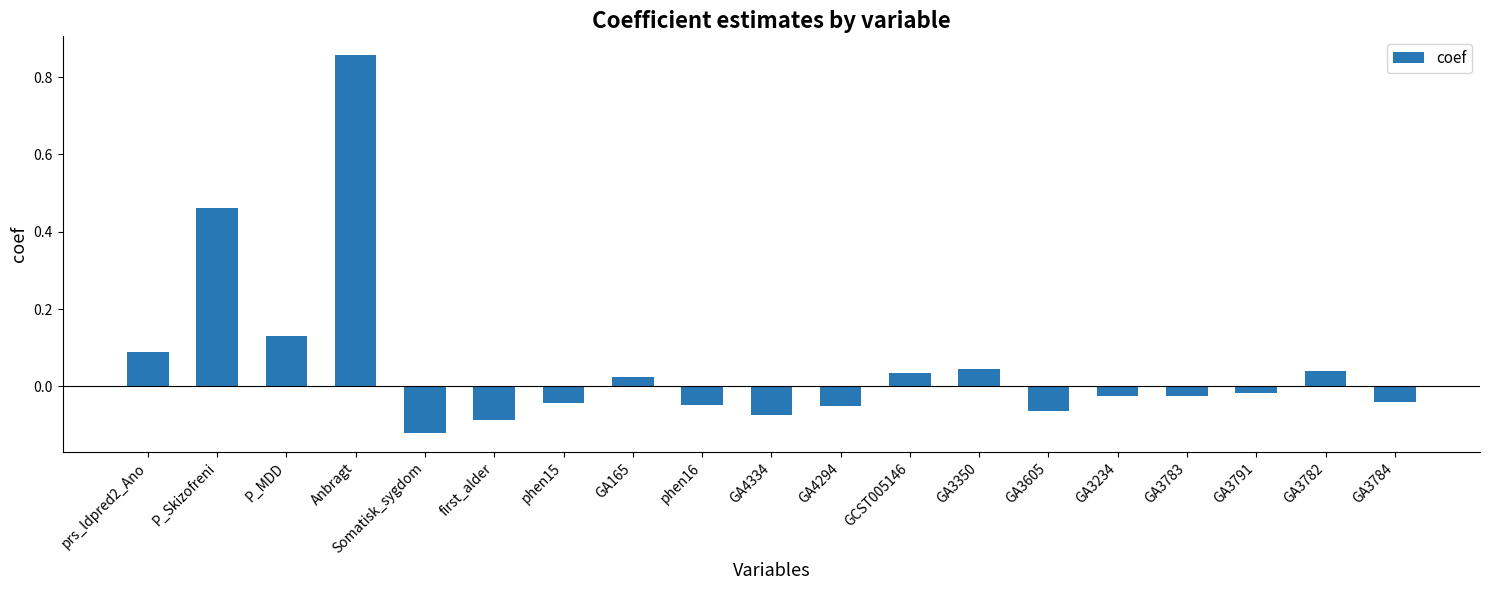

Which category has the lowest value across all series?

Somatisk_sygdom